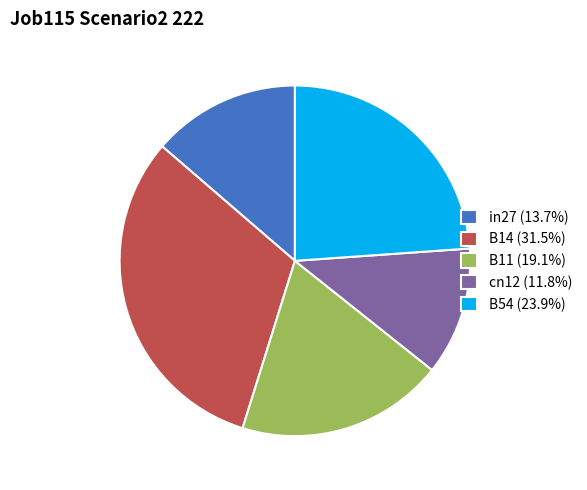

Which slice is the largest?

B14